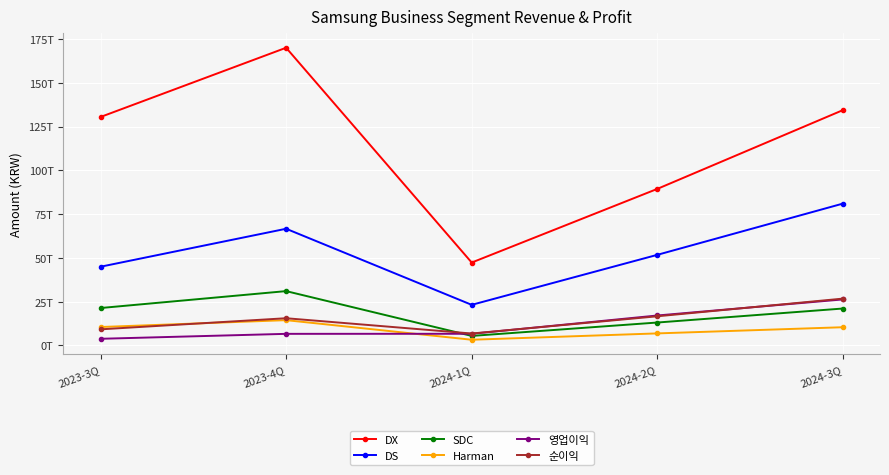

What is the minimum value shown in the chart?

3200300000000